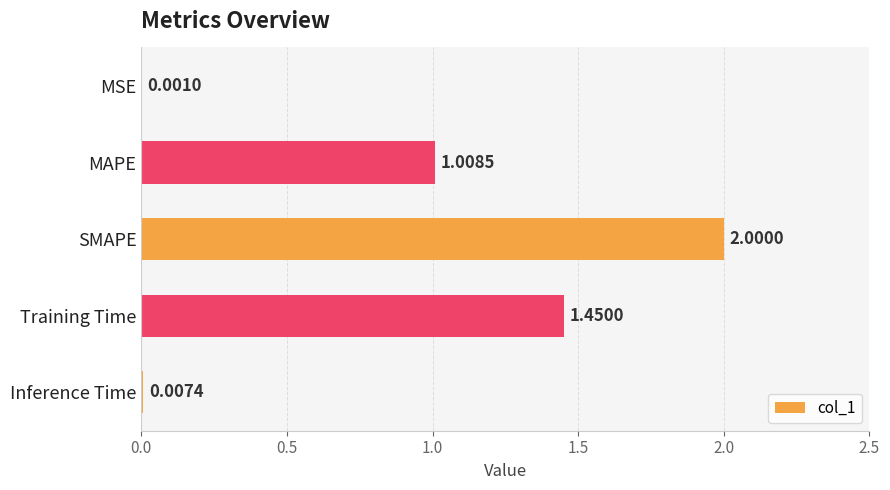

Where is the data nearest to the value 1?

MAPE